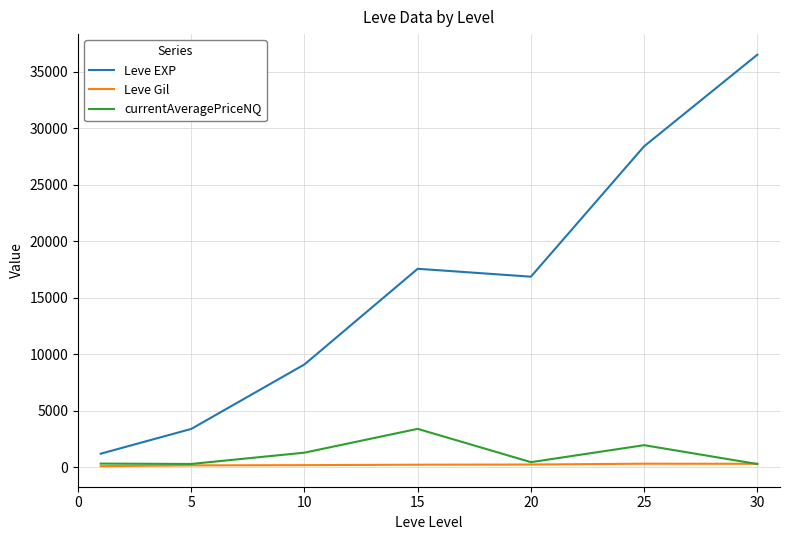

Rank the series by their maximum value, from highest to lowest.

Leve EXP, currentAveragePriceNQ, Leve Gil